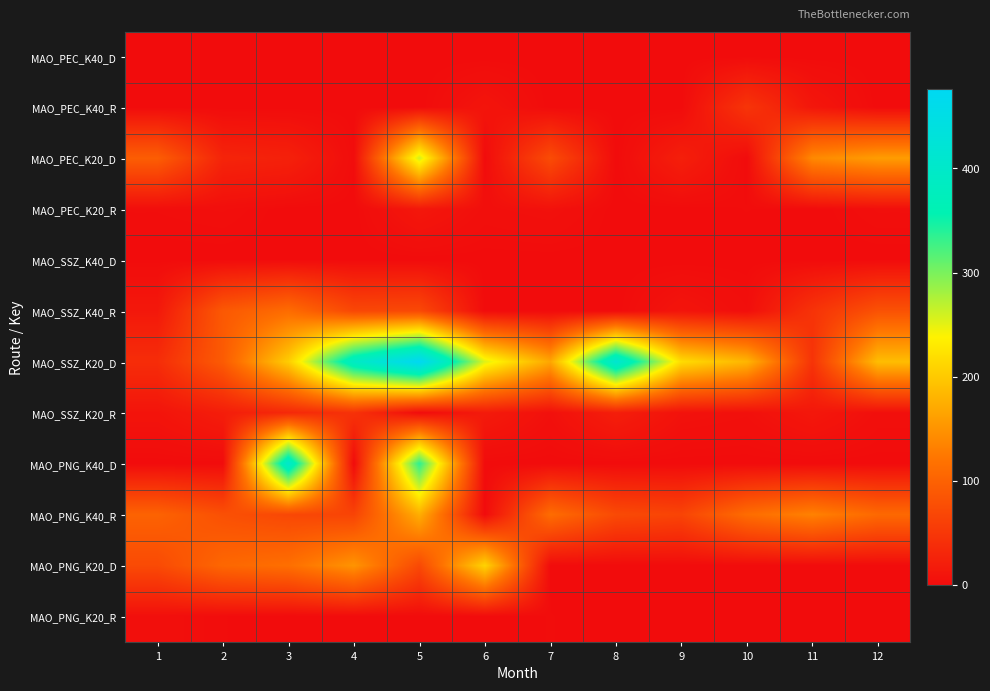

Which series has the largest total across all categories?

MAO_SSZ_K20_D